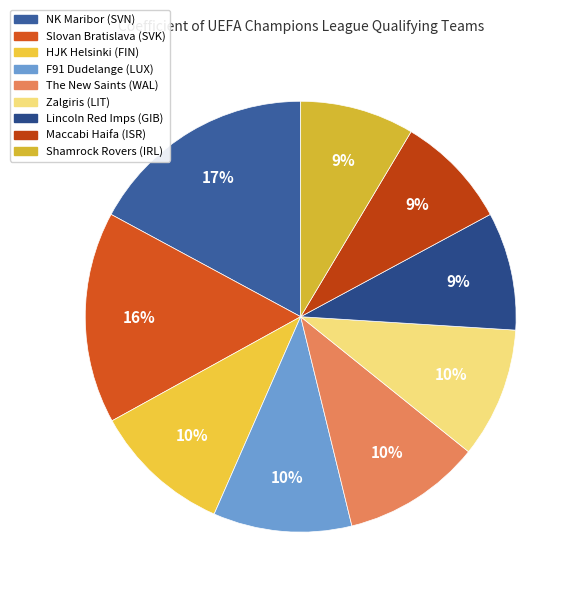

To the nearest percent, what percentage of the pie is Maccabi Haifa (ISR)?

9%